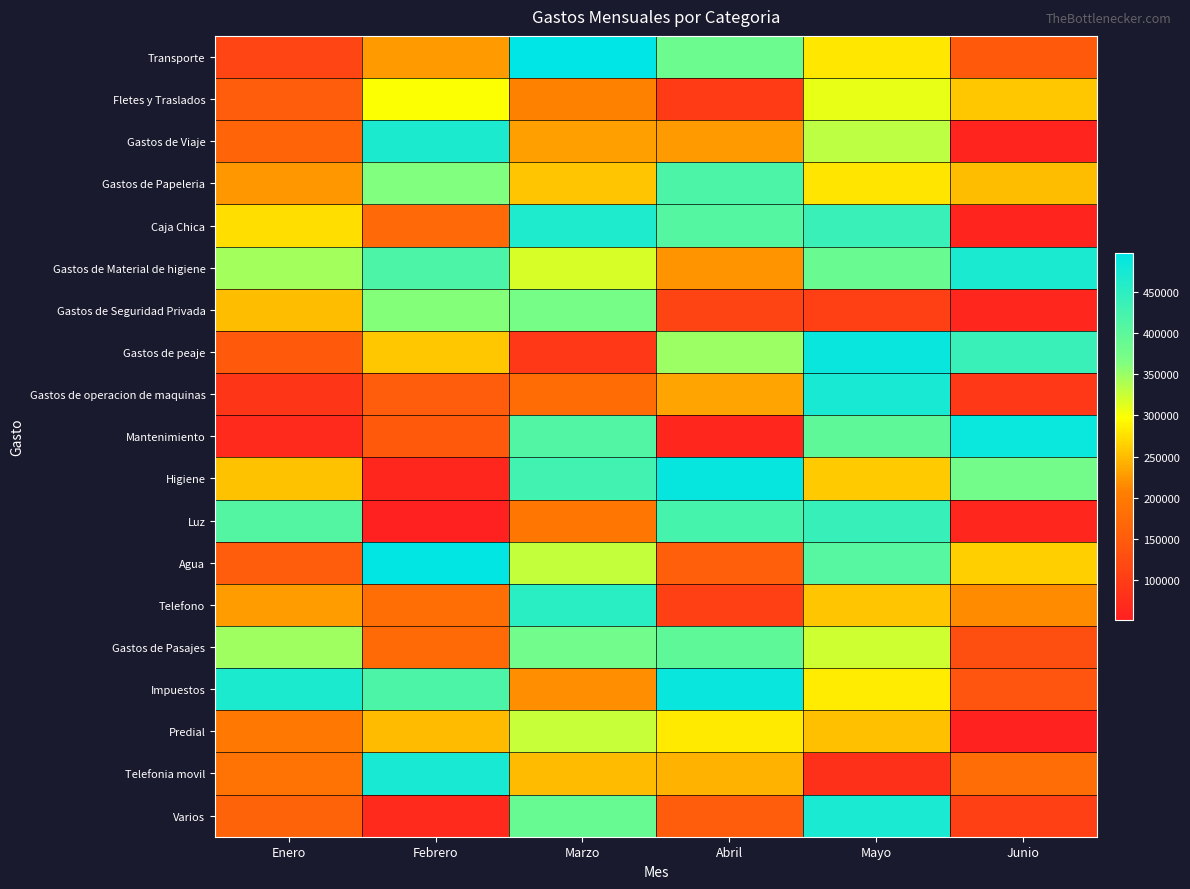

Which category has the lowest value across all series?

Febrero